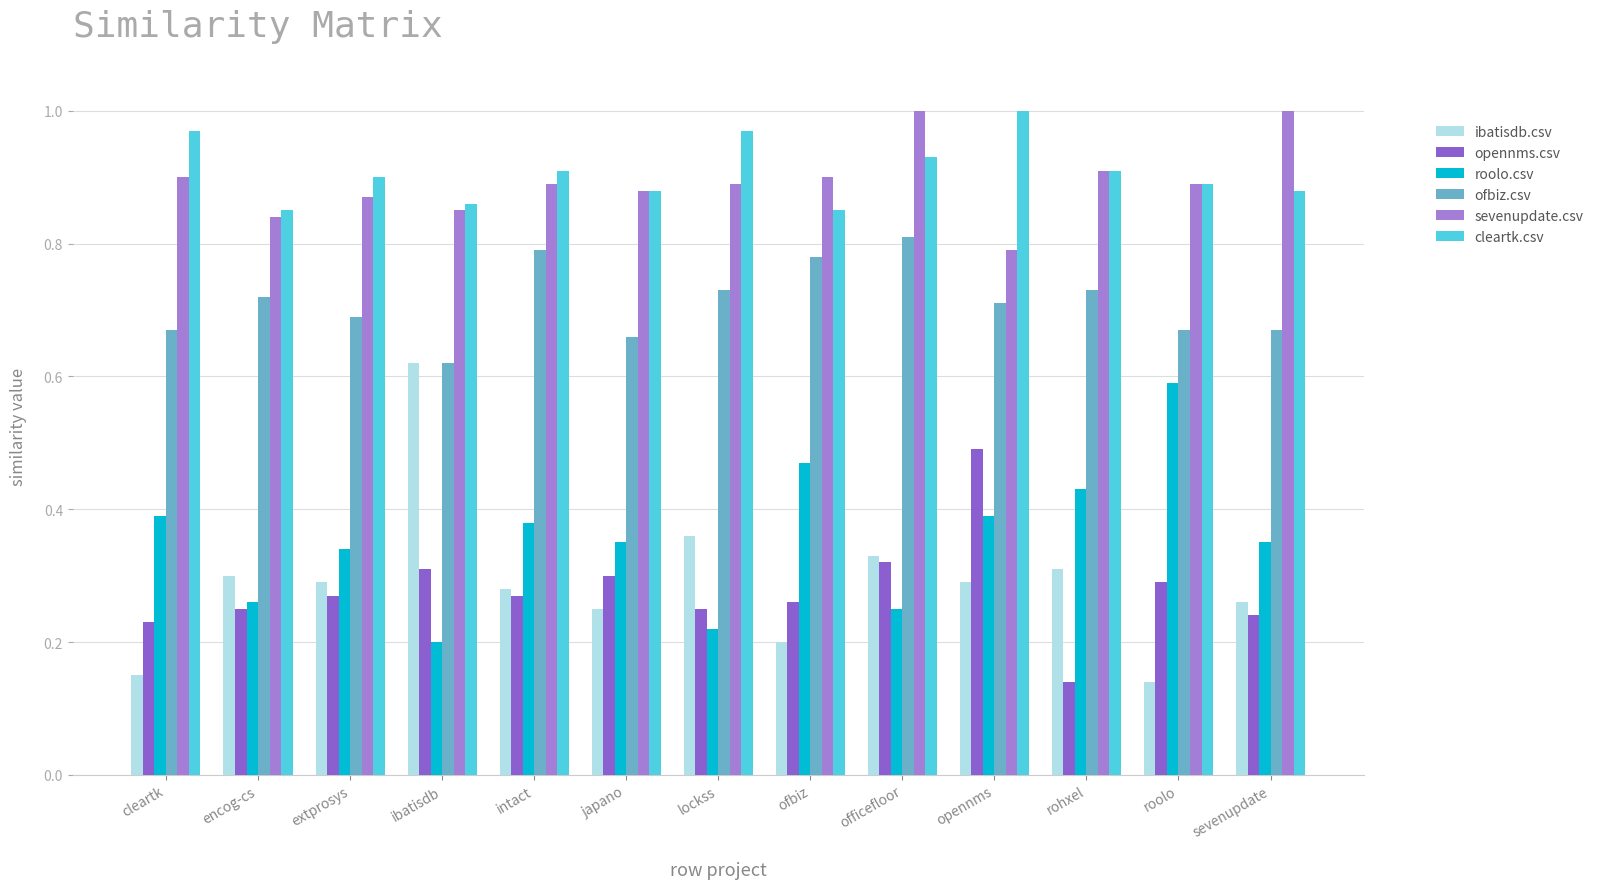

Which category has the lowest value in the cleartk.csv series?

encog-cs